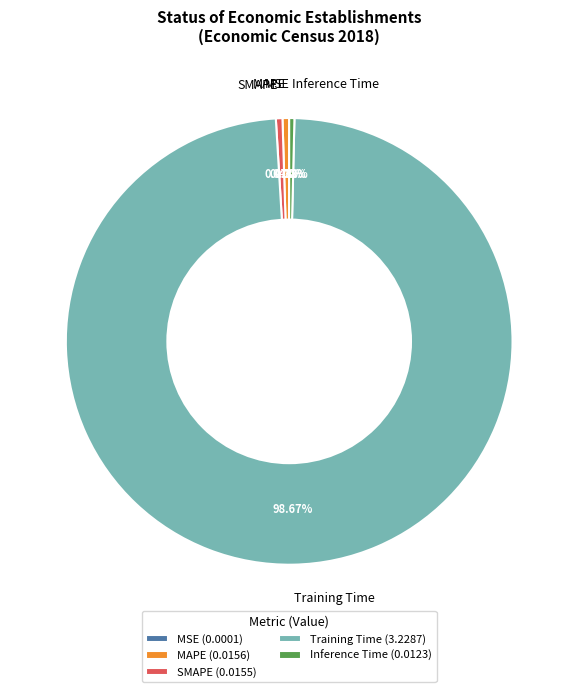

What is the largest slice in the pie chart?

Training Time